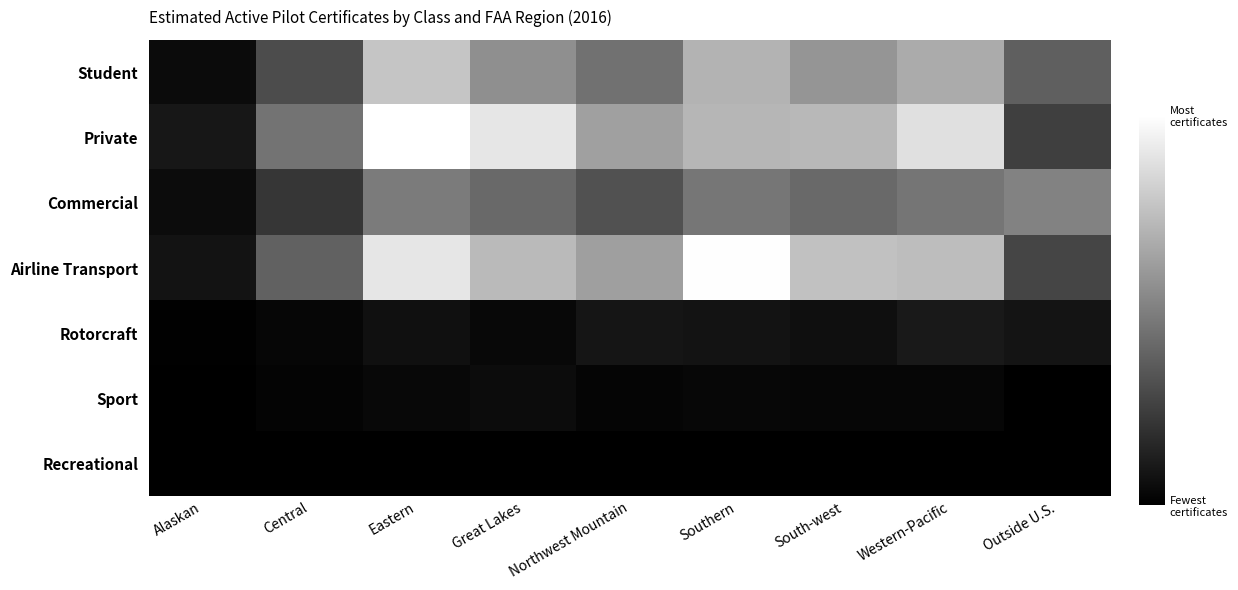

Which has a higher value, Central or Northwest Mountain?

Northwest Mountain